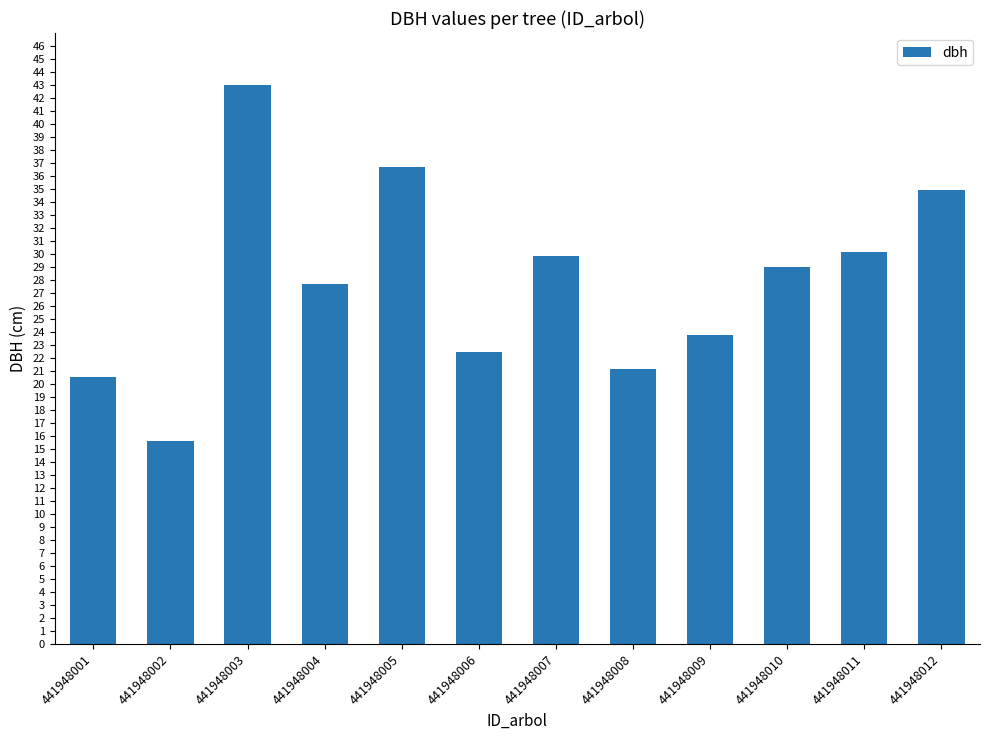

The value at 441948002 is 27.4. True or false?

False